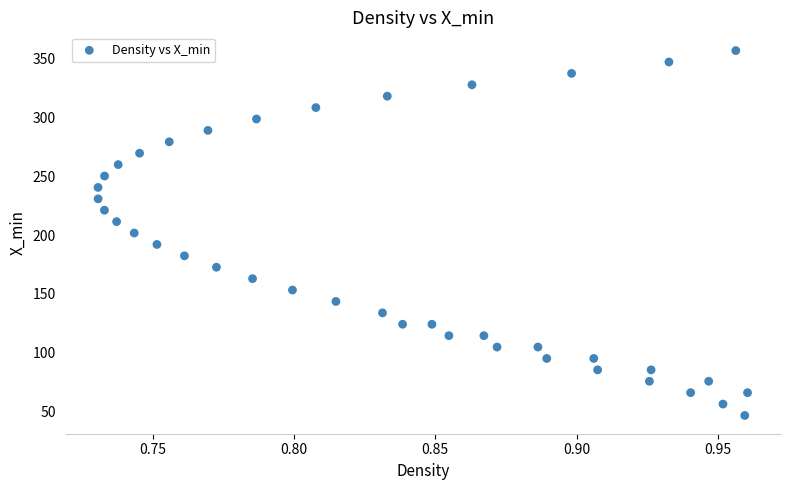

What is the range of Y values (max minus min)?

310.8